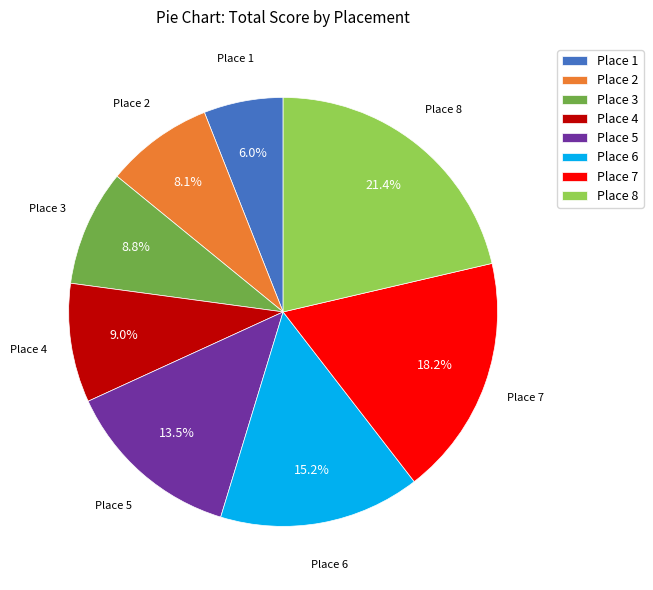

What is the ratio of the value at Place 5 to the value at Place 3?

1.5